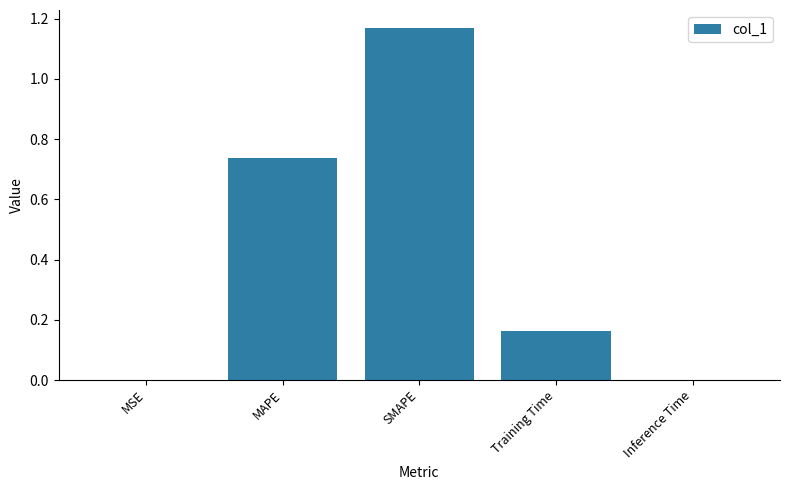

What is the sum of all values?

2.1